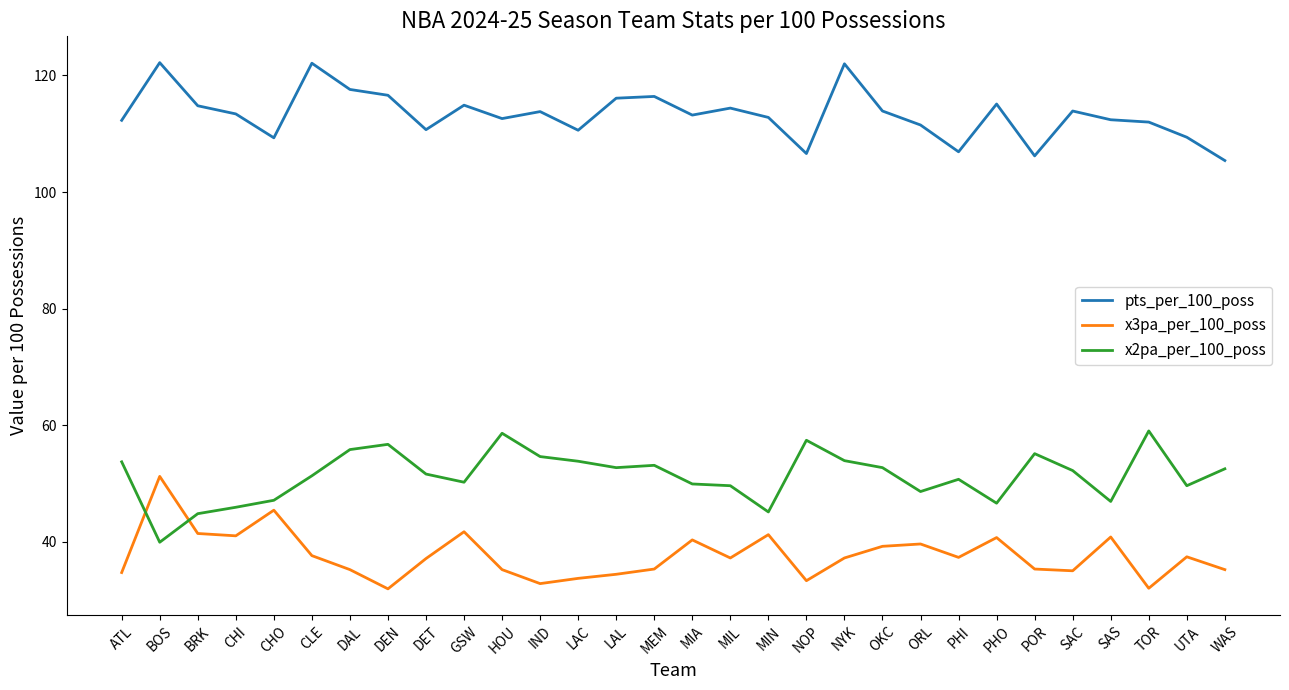

The pts_per_100_poss series shows 215.3 at BOS. True or false?

False